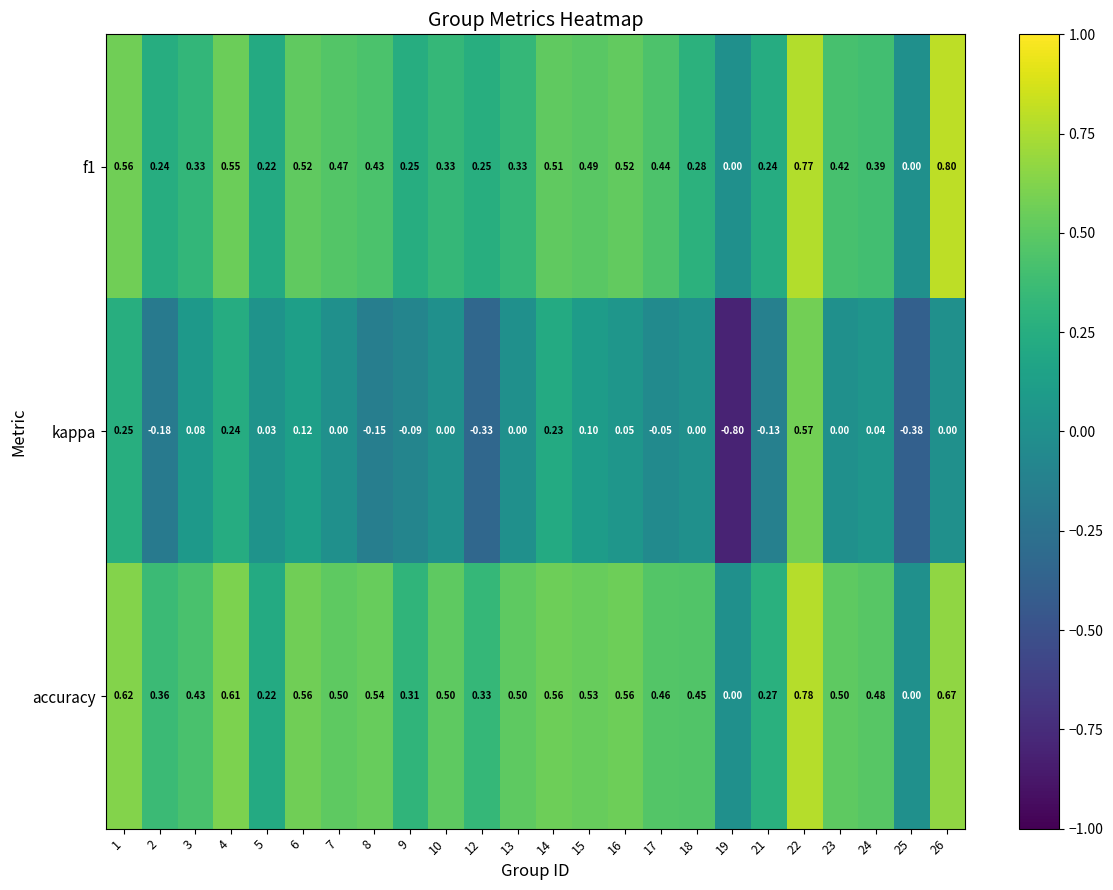

What is the greatest value displayed?

0.8